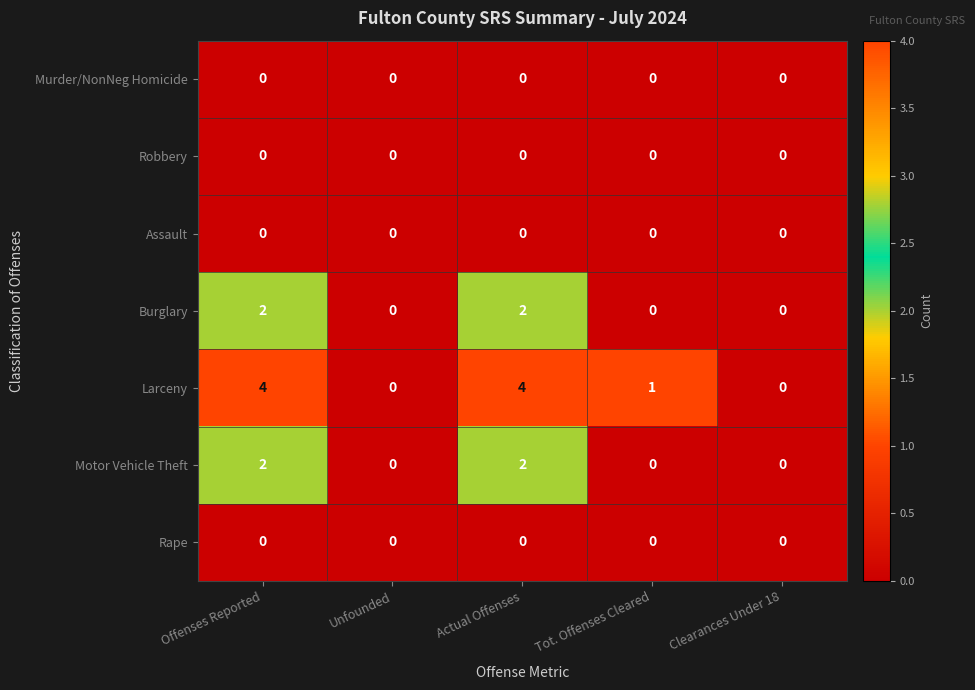

Is it true that Burglary equals 2 at Offenses Reported?

True